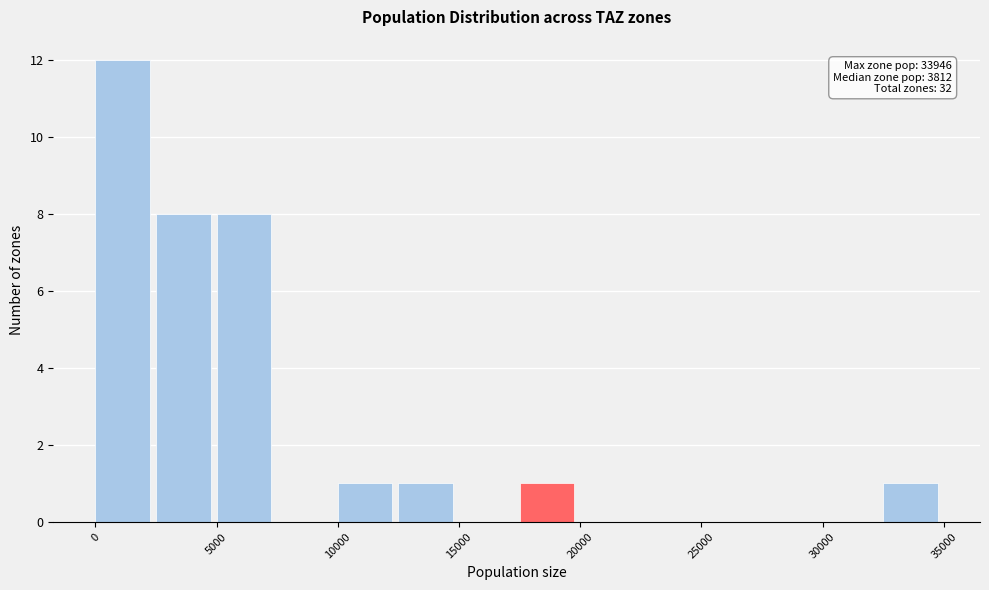

Over which range of the x-axis is the bar tallest?

0 to 2500